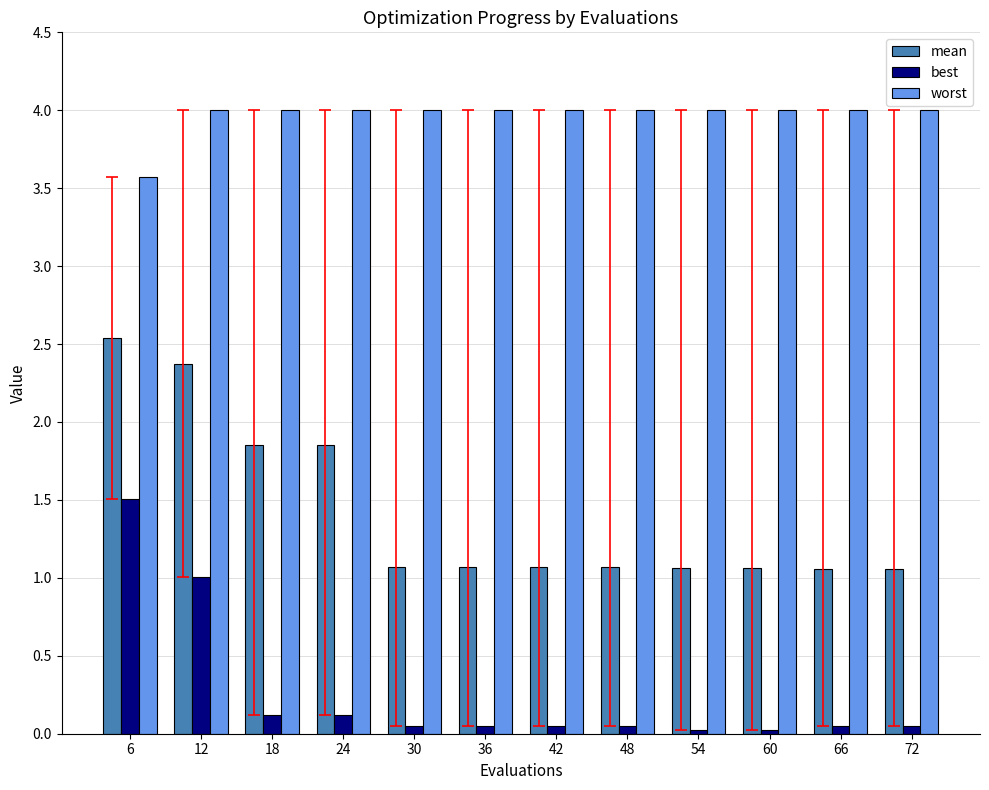

What is the value of the worst bar at the 1st from the left?

3.6